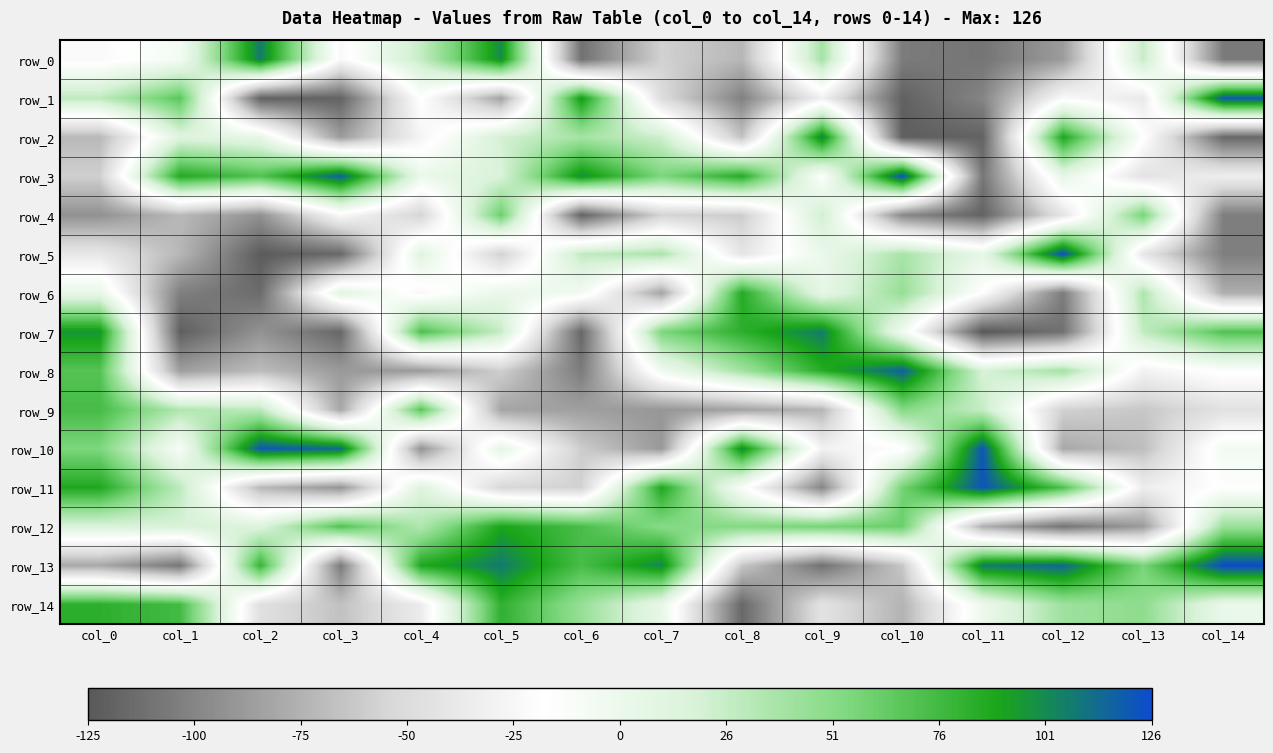

How many values in row_4 are below zero?

12